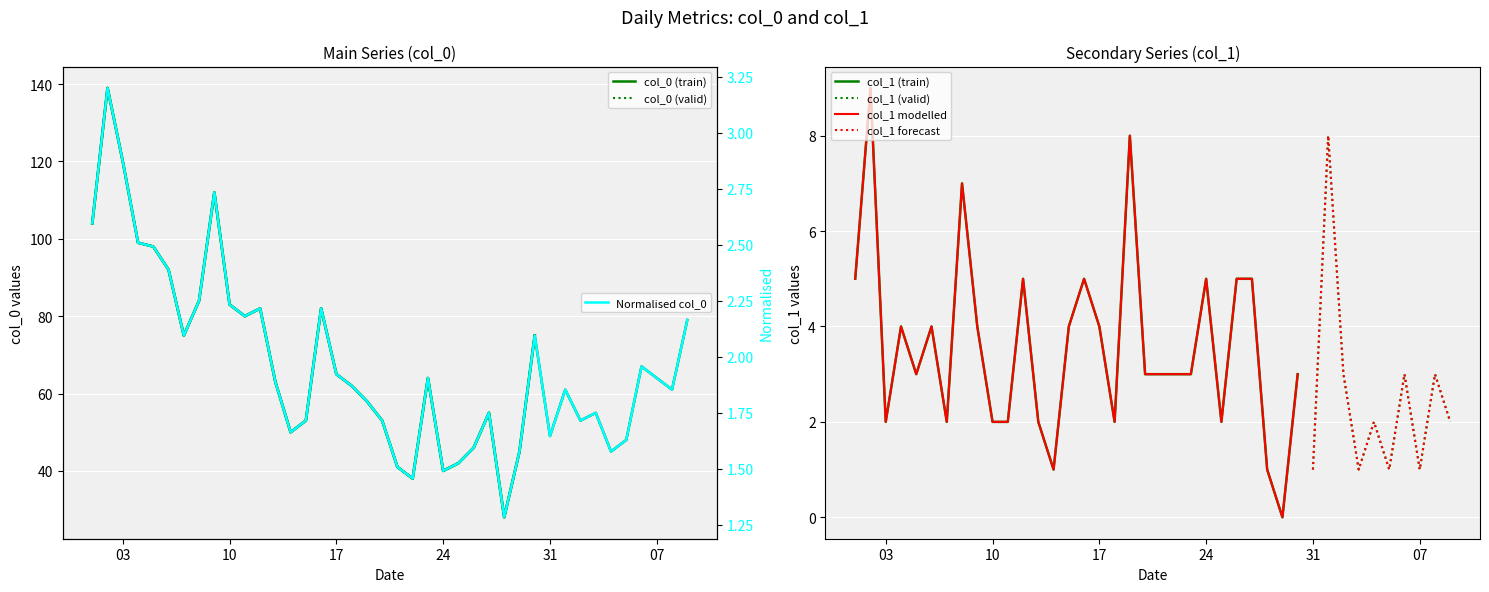

The value at 2023-01-01 is 68. True or false?

False